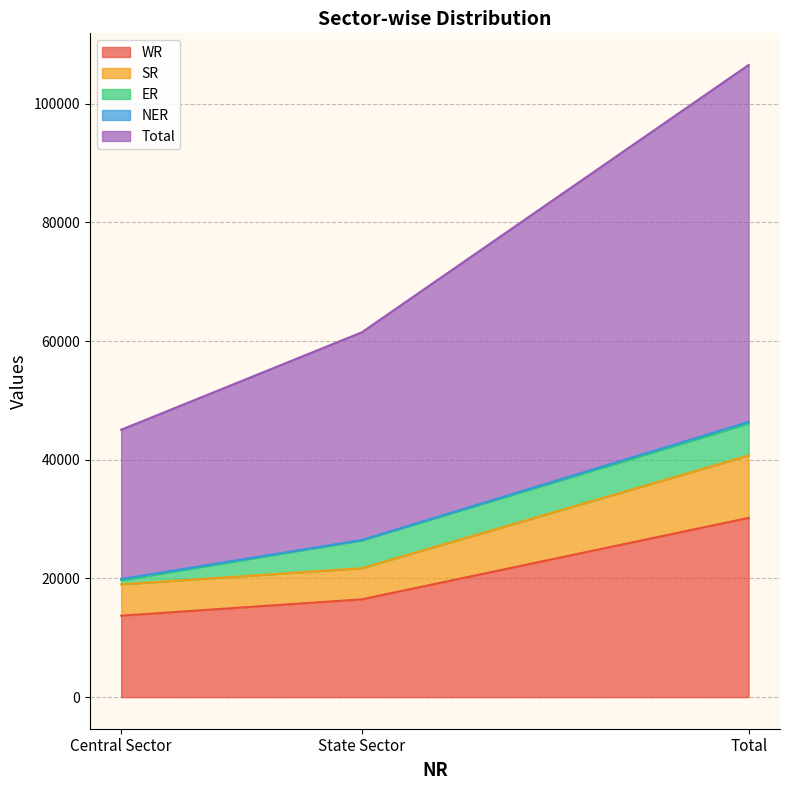

Where is WR nearest to the value 21968?

State Sector